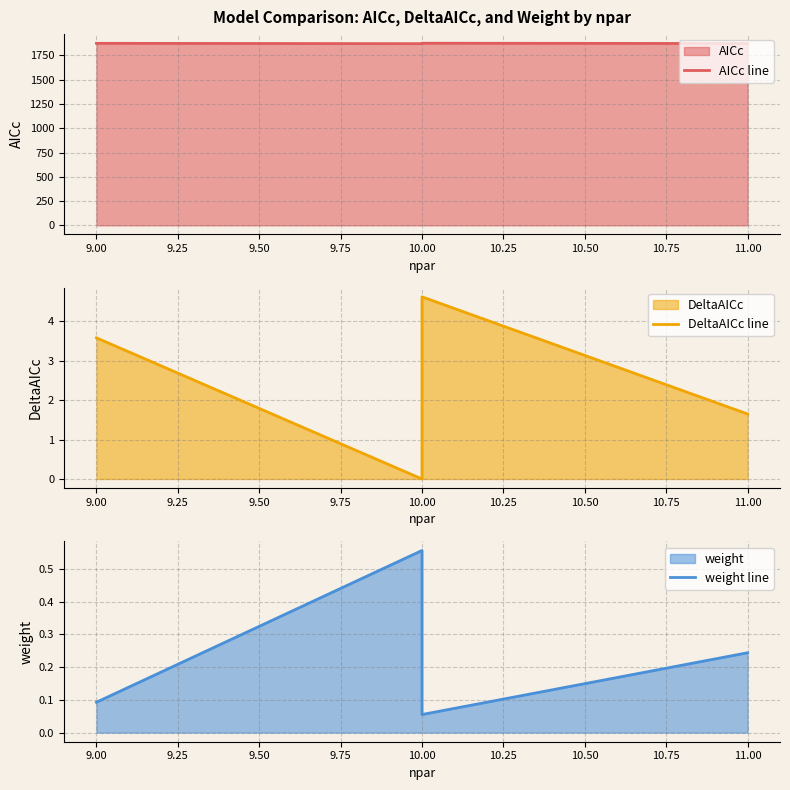

Is the value of AICc line at 9.00 greater than the value of weight line at 9.00?

Yes